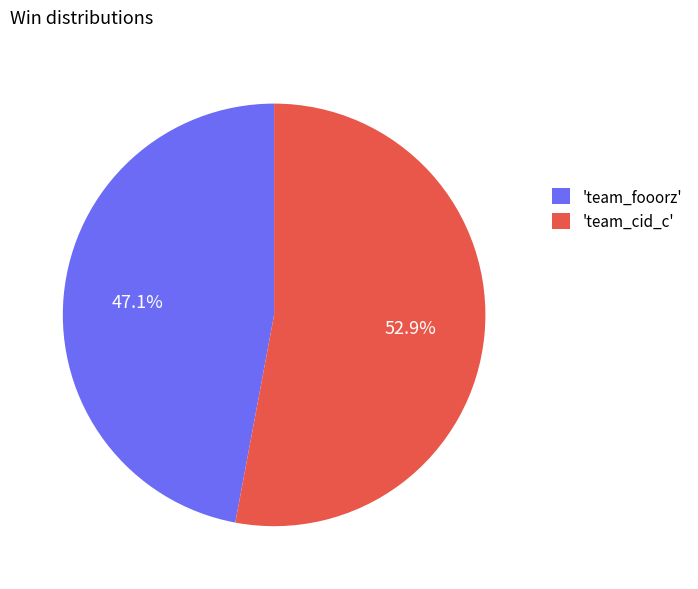

Which slice is the smallest?

'team_fooorz'